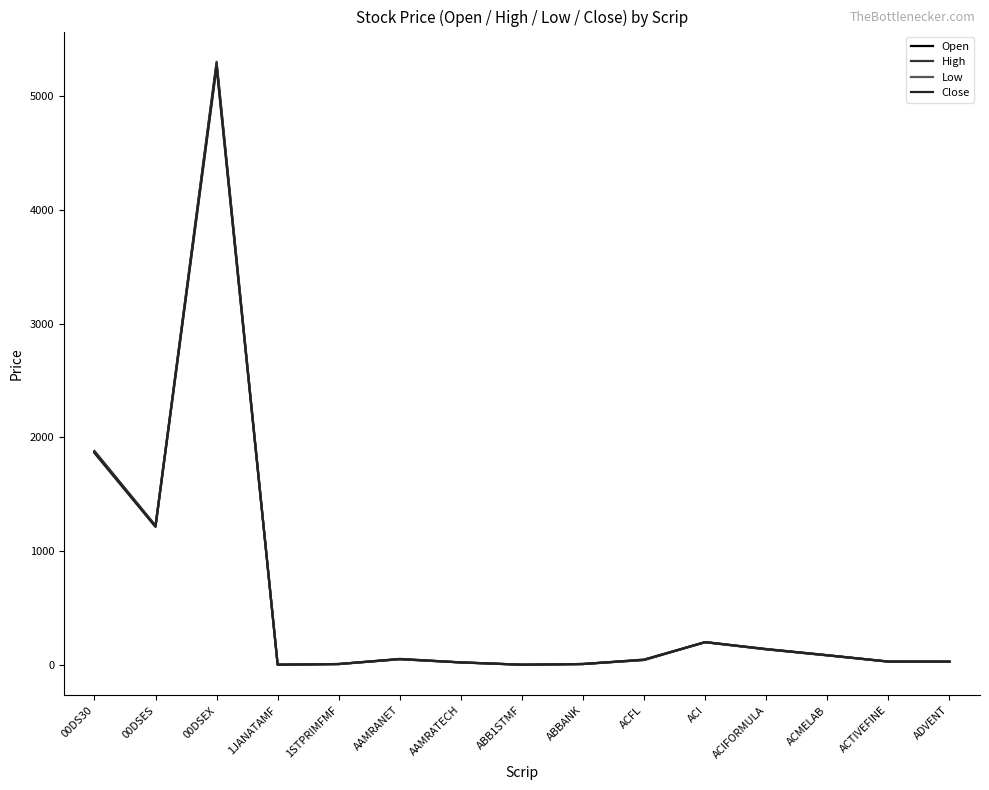

At which category is the sum across all series the highest?

00DSEX